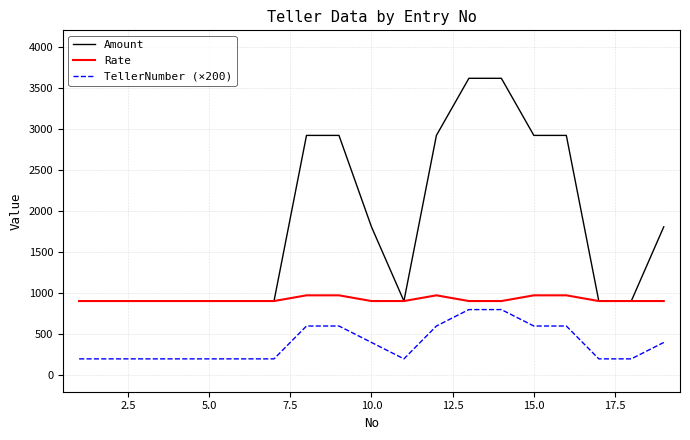

Which series has the largest total across all categories?

Amount